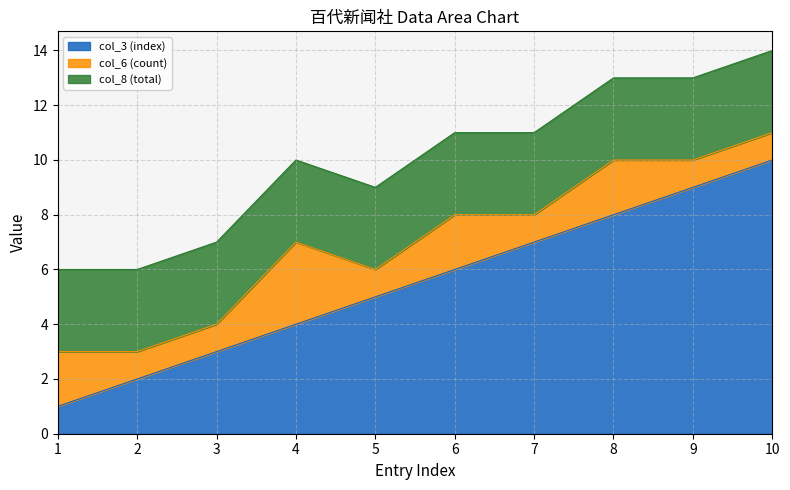

Is it true that col_3 (index) equals 8 at 8?

True